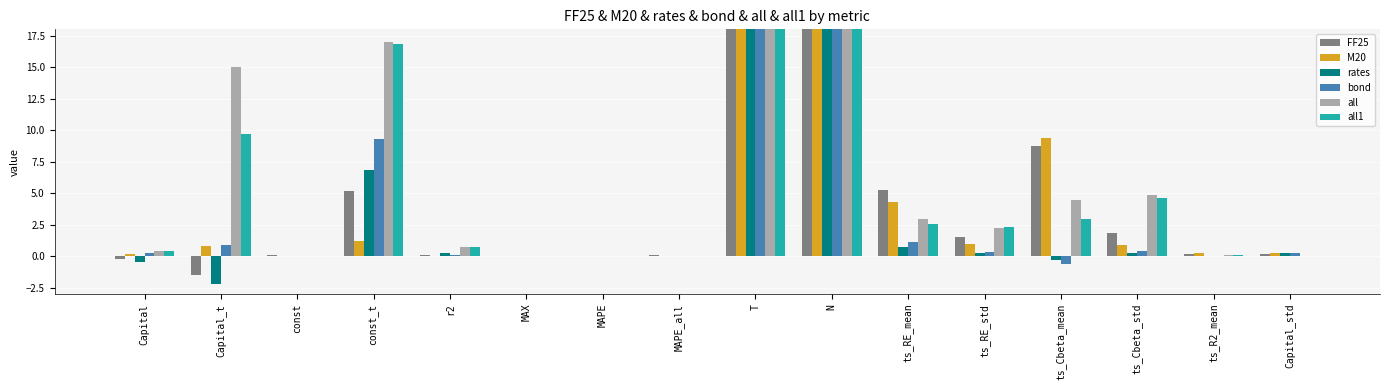

What is the sum of the rates values at r2 and ts_Cbeta_std?

0.5